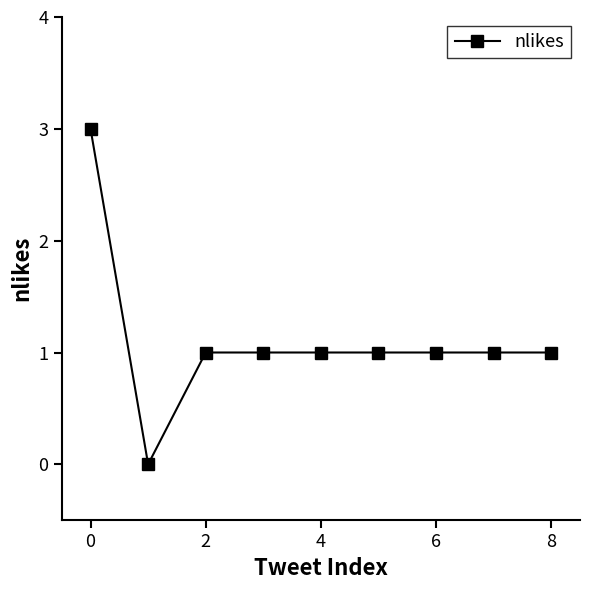

What is the sum of all values?

10